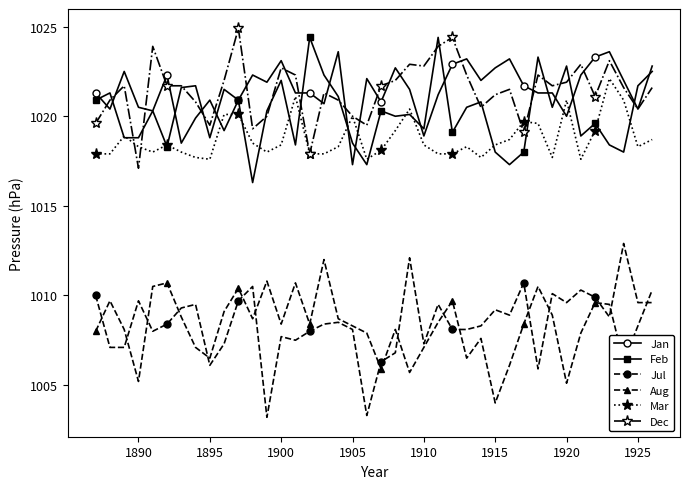

What is the value of the Jan point at the 39th from the left?

1020.4